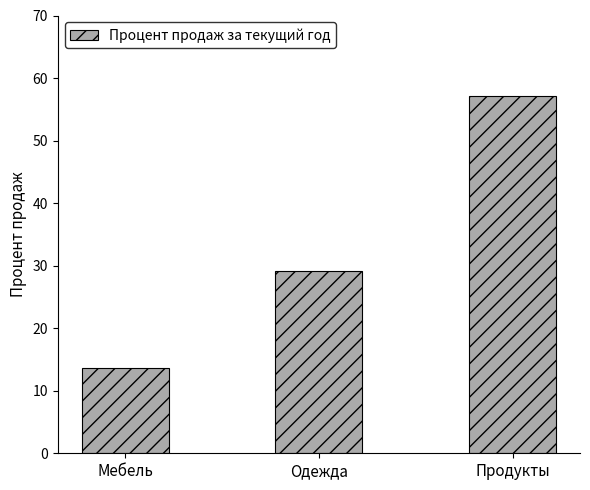

Is it true that the value at Продукты is 21.7?

False